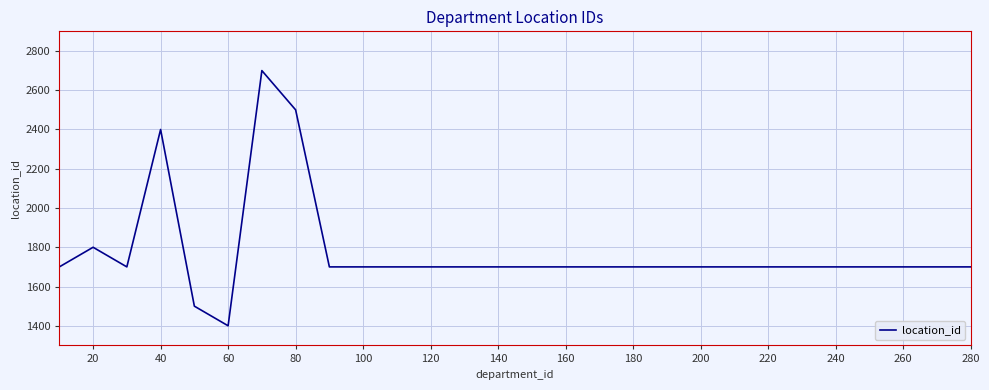

What is the minimum value shown in the chart?

1400